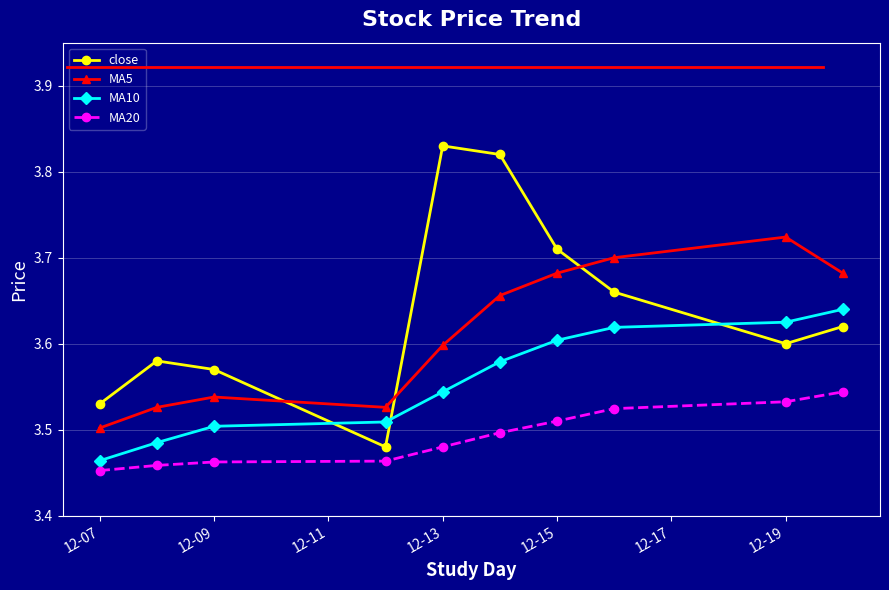

Rank the series by their maximum value, from highest to lowest.

close, MA5, MA10, MA20